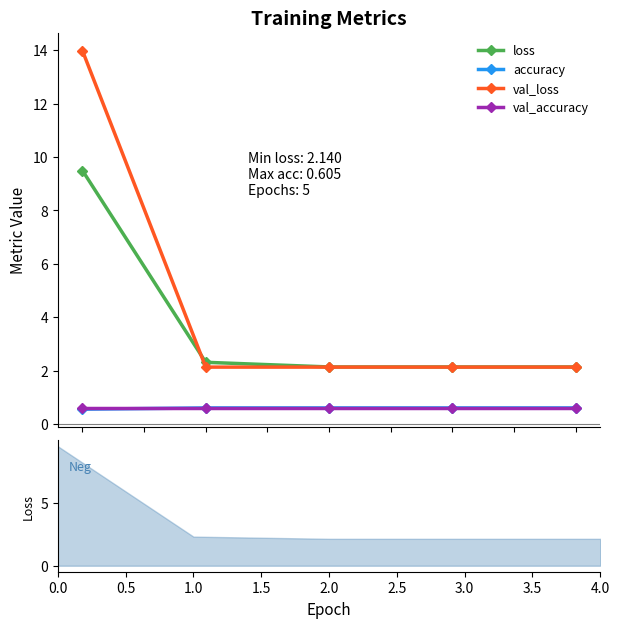

The value of val_loss at 1.5 is 2.1. True or false?

True